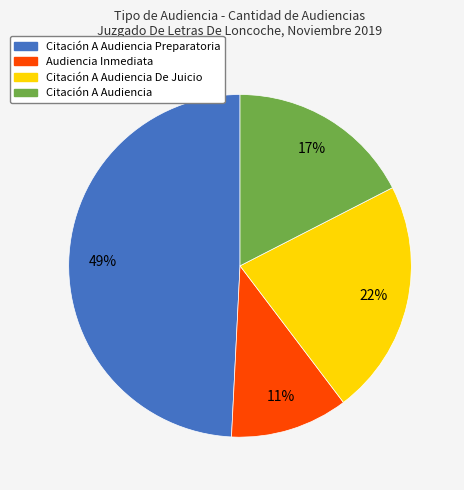

Count the number of slices in the pie.

4